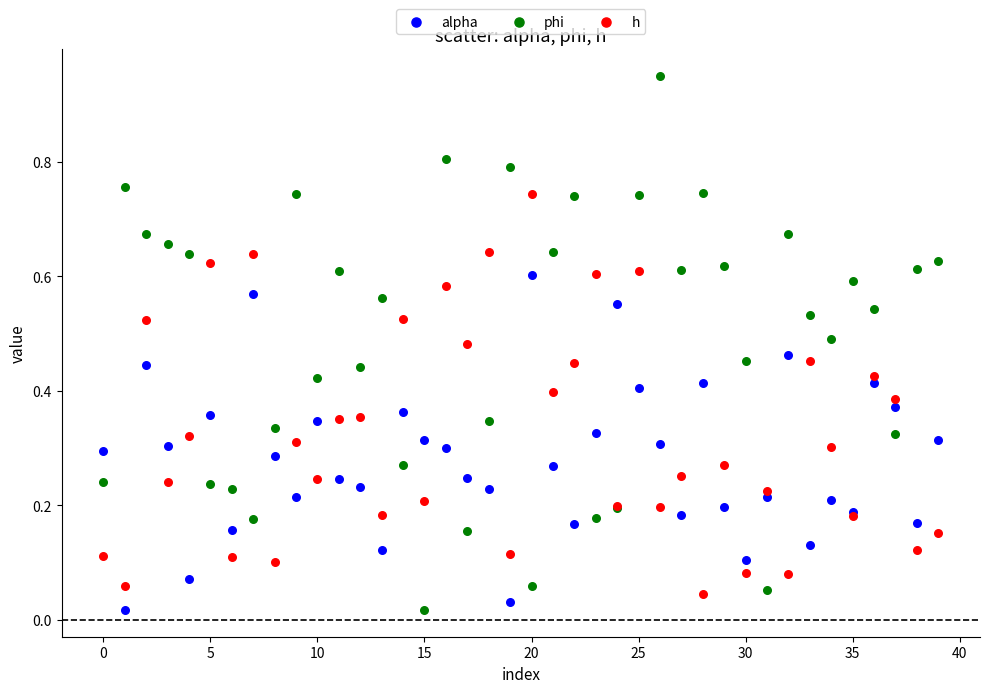

What are all the series names shown in the legend?

alpha, phi, h